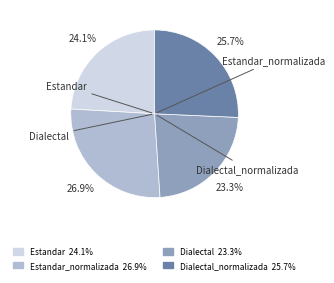

Does any single category account for the majority?

No